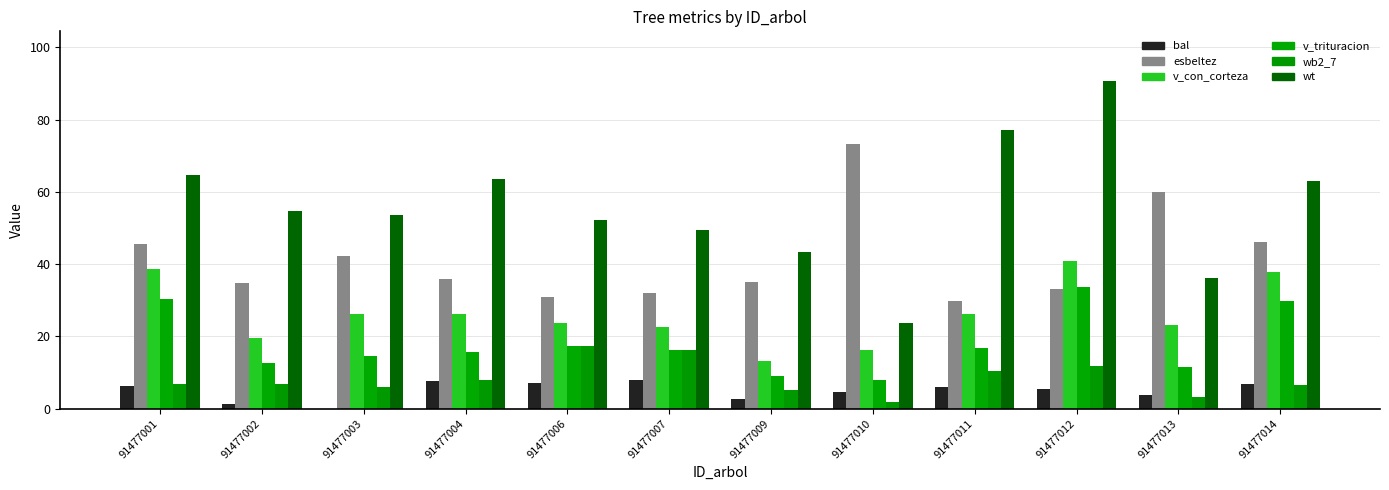

How many groups of bars are there?

12